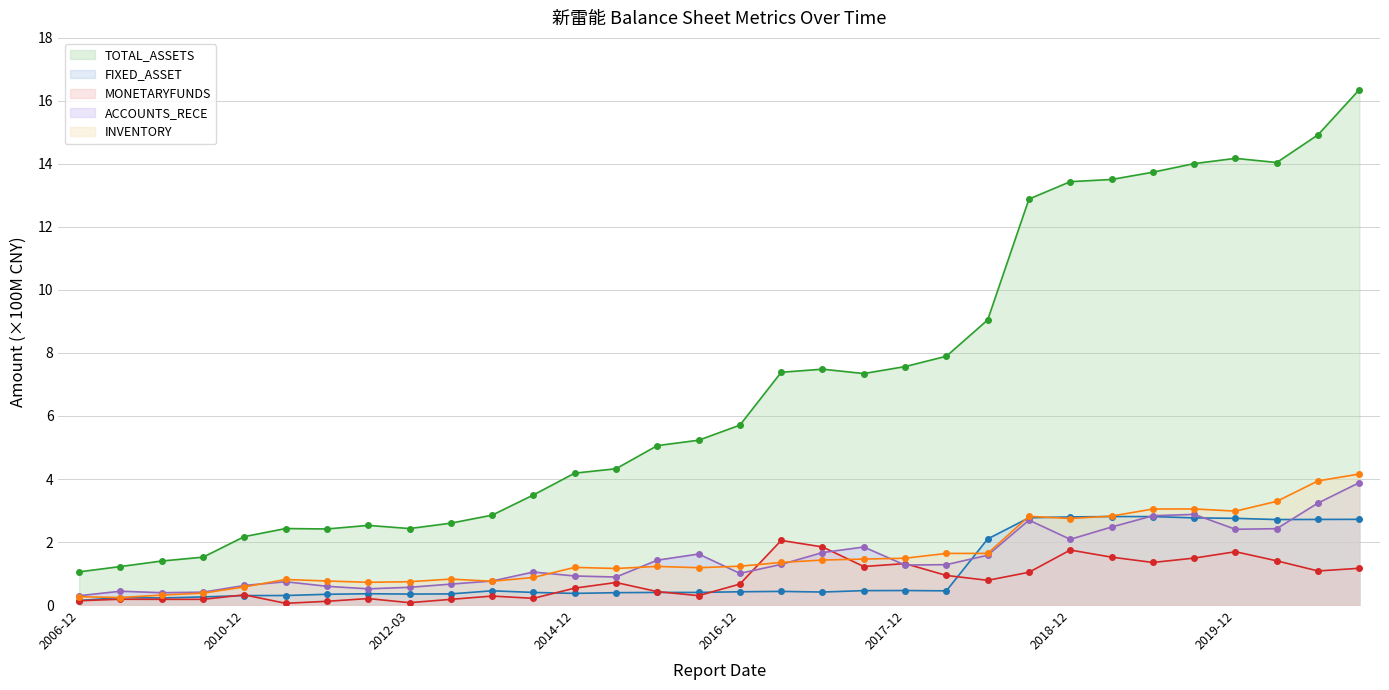

Which series ends up on top after the final intersection of ACCOUNTS_RECE (line) and INVENTORY (line)?

INVENTORY (line)